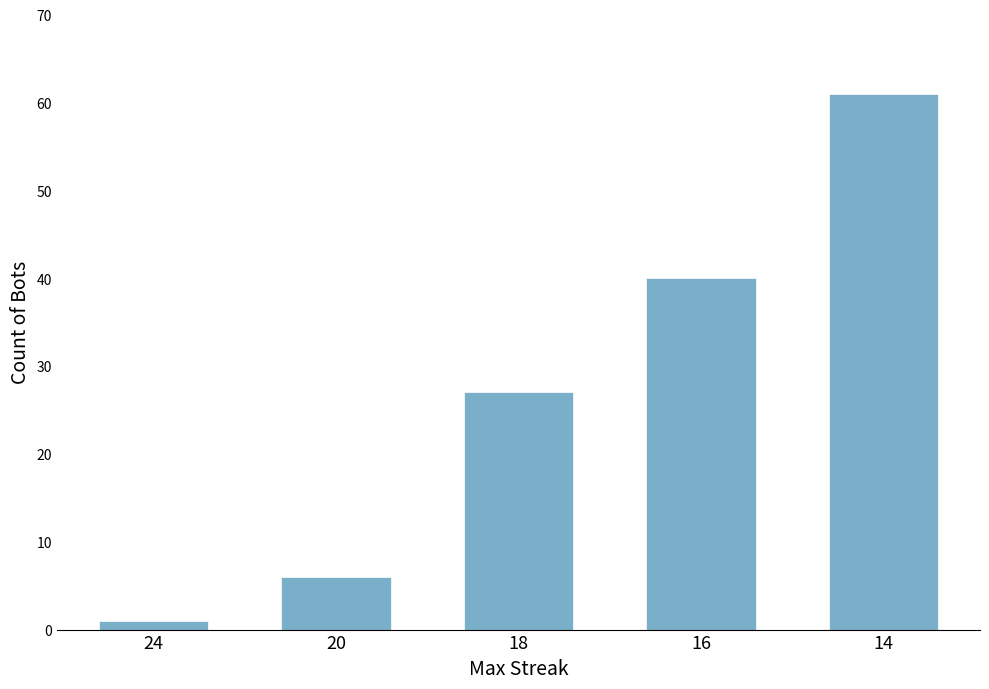

What is the value of the 2nd bar from the left?

6